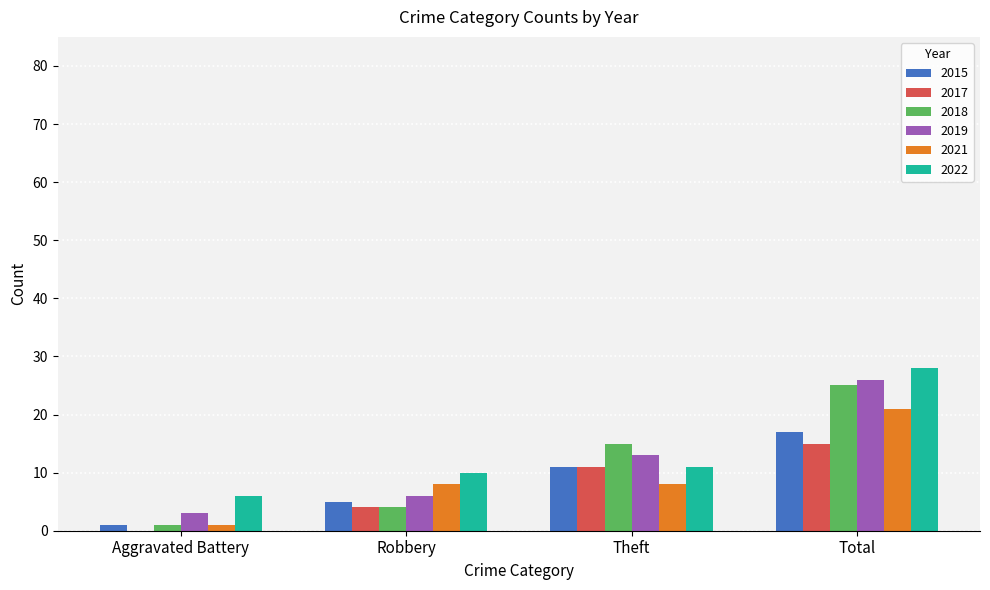

At which label does 2015 reach its peak?

Total